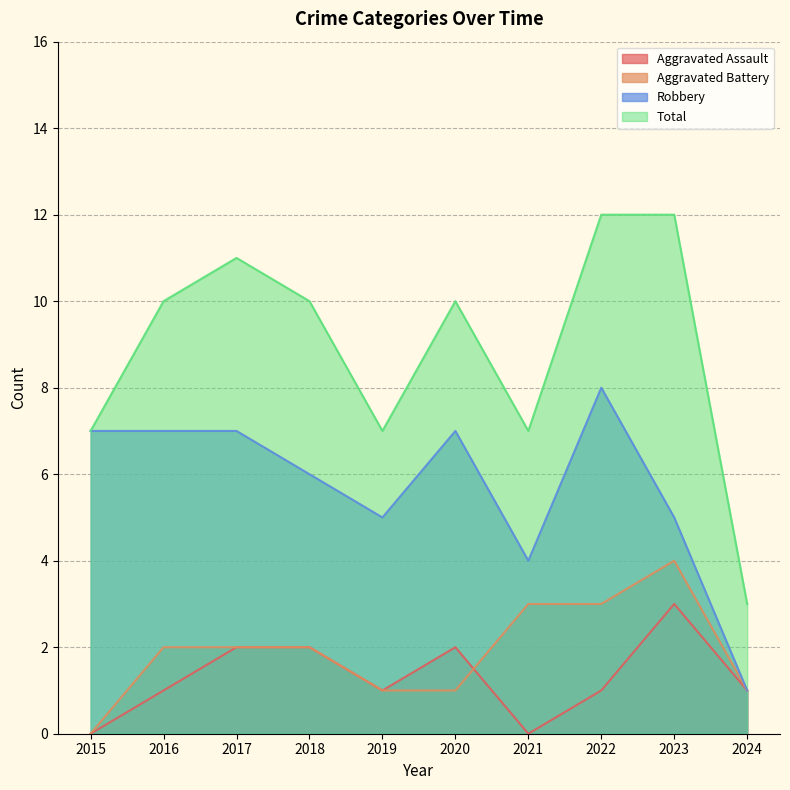

What is the lowest value of the Robbery series?

1